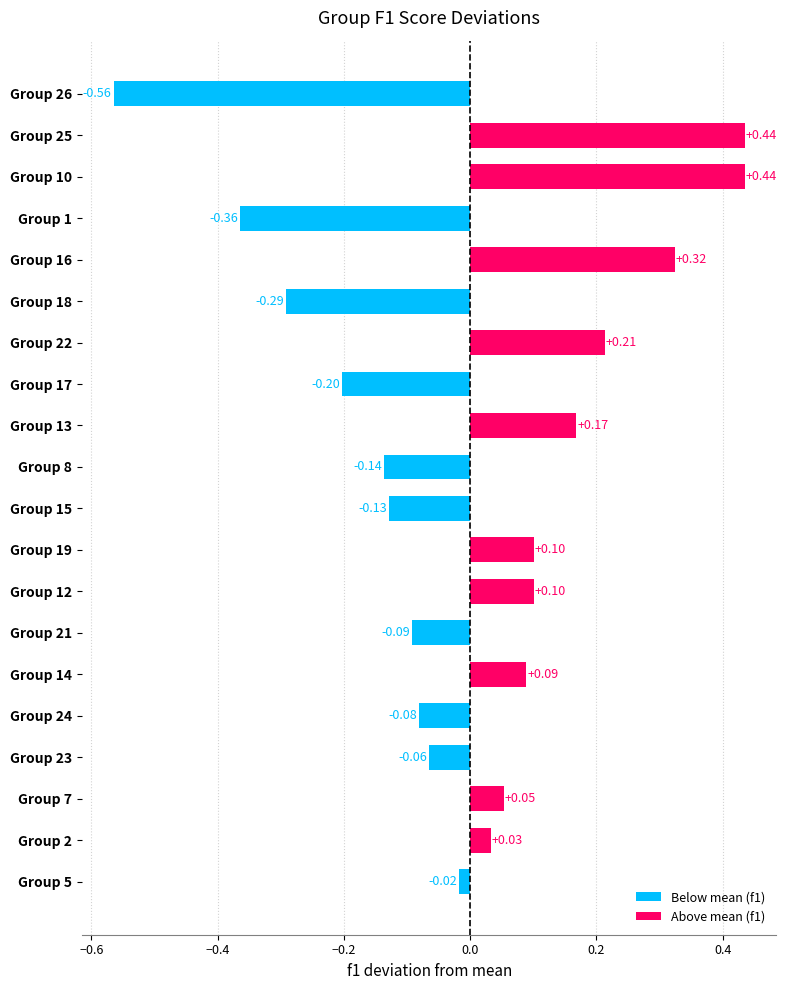

Which has a higher value, Group 15 or Group 22?

Group 22